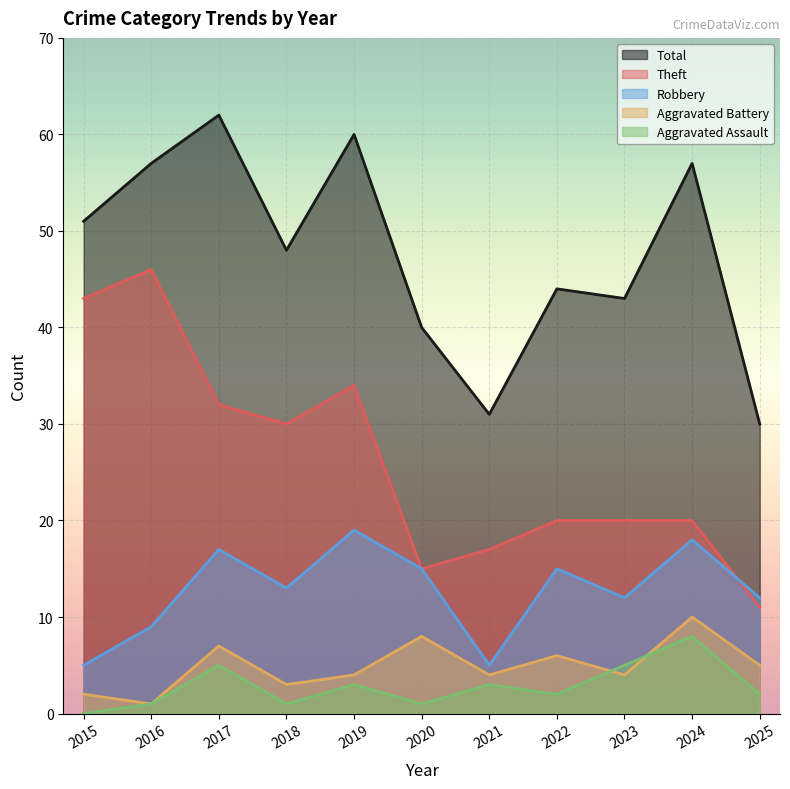

Is it true that Total equals 31 at 2021?

True